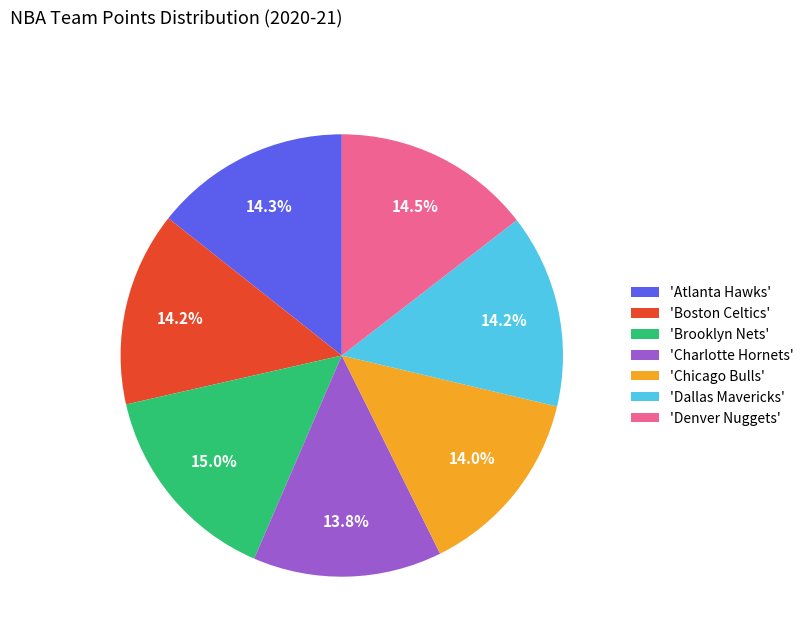

What is the ratio of the value at 'Chicago Bulls' to the value at 'Atlanta Hawks'?

1.0